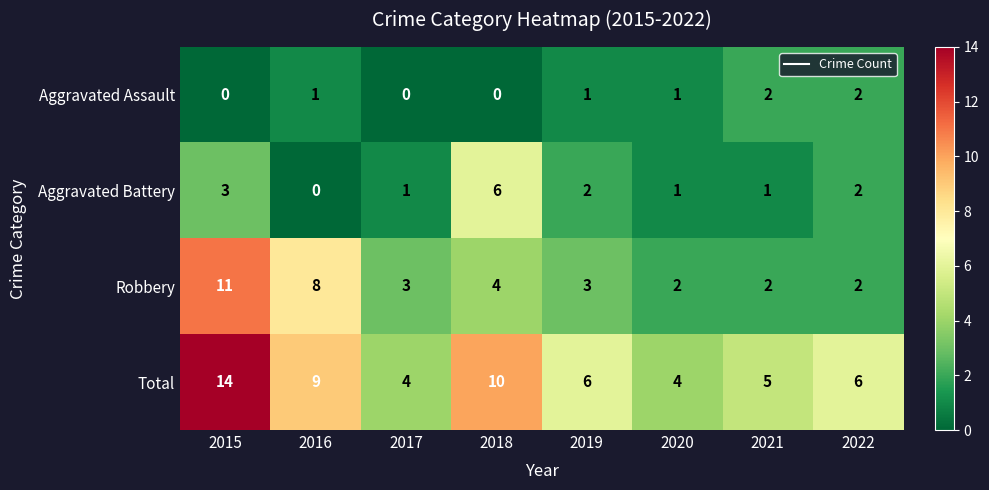

Which category has the highest value in the Total series?

2015